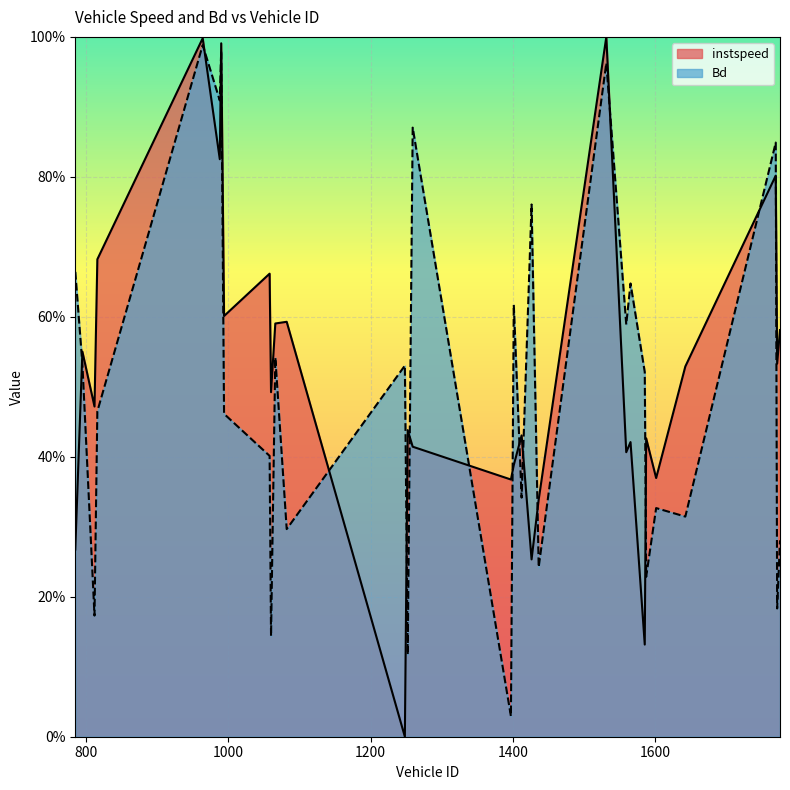

Where do Bd and instspeed first cross each other?

785.0 and 795.0